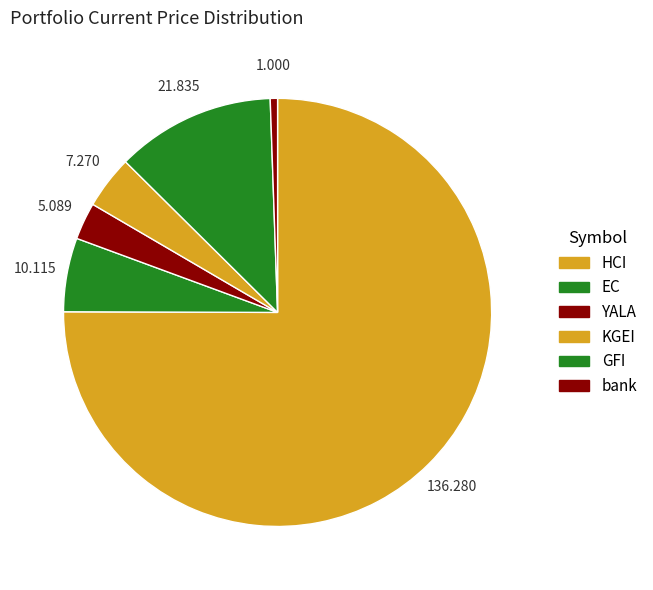

True or false: GFI accounts for 12% of the total.

True